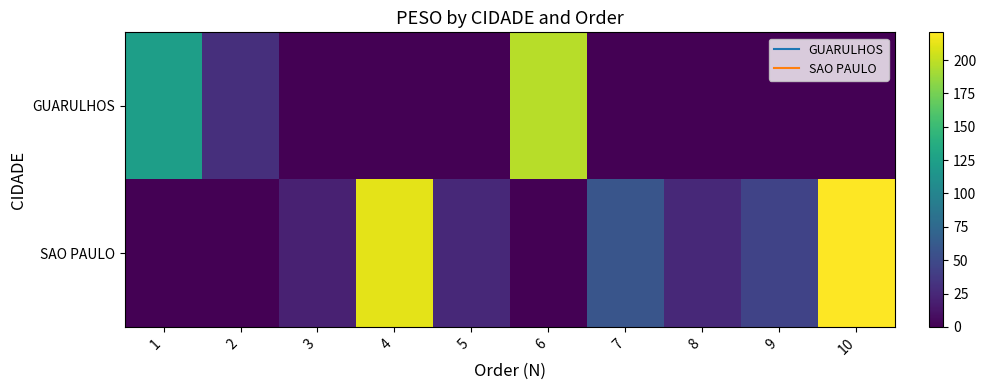

Reading left to right, what are all the values shown in this chart?

GUARULHOS: 1=123.5	2=29.9	3=0.0	4=0.0	5=0.0	6=197.1	7=0.0	8=0.0	9=0.0	10=0.0
SAO PAULO: 1=0.0	2=0.0	3=20.5	4=211.7	5=25.2	6=0.0	7=58.0	8=25.2	9=44.0	10=220.8